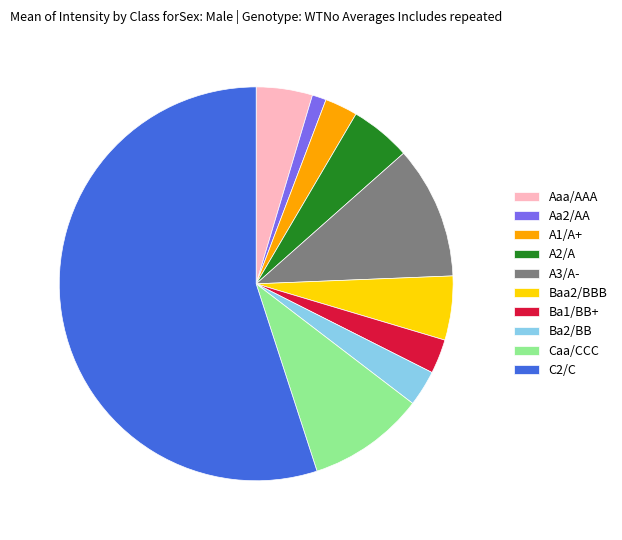

Is there any slice that represents more than half of the pie?

Yes